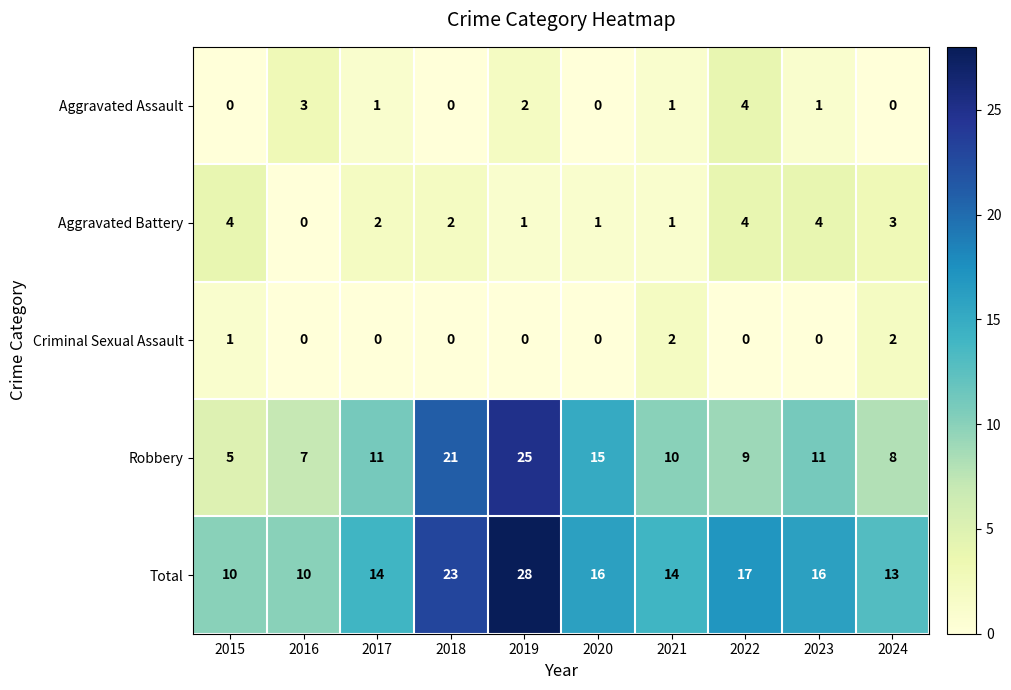

At which label does Total reach its peak?

2019